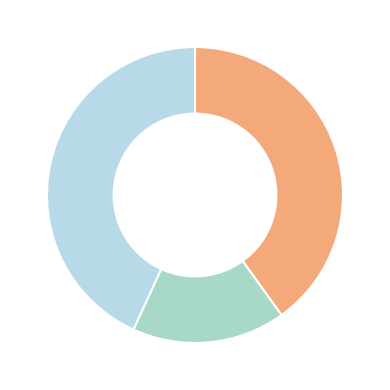

How many slices are in this pie chart?

3